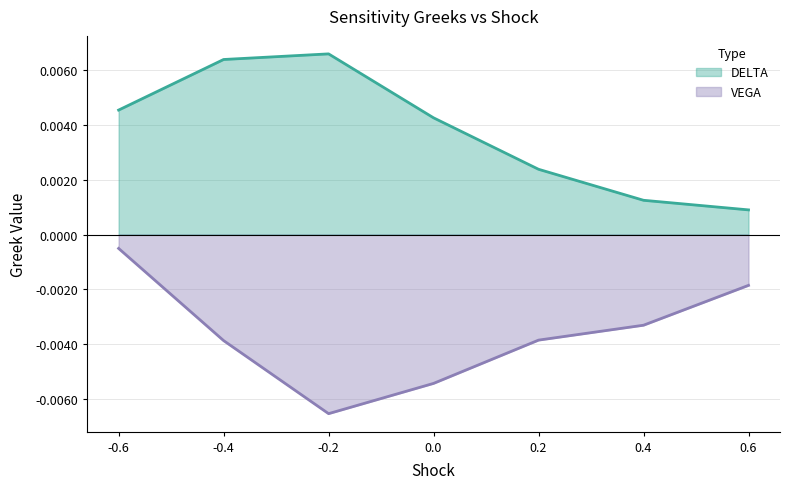

Count the number of data series in this chart.

2